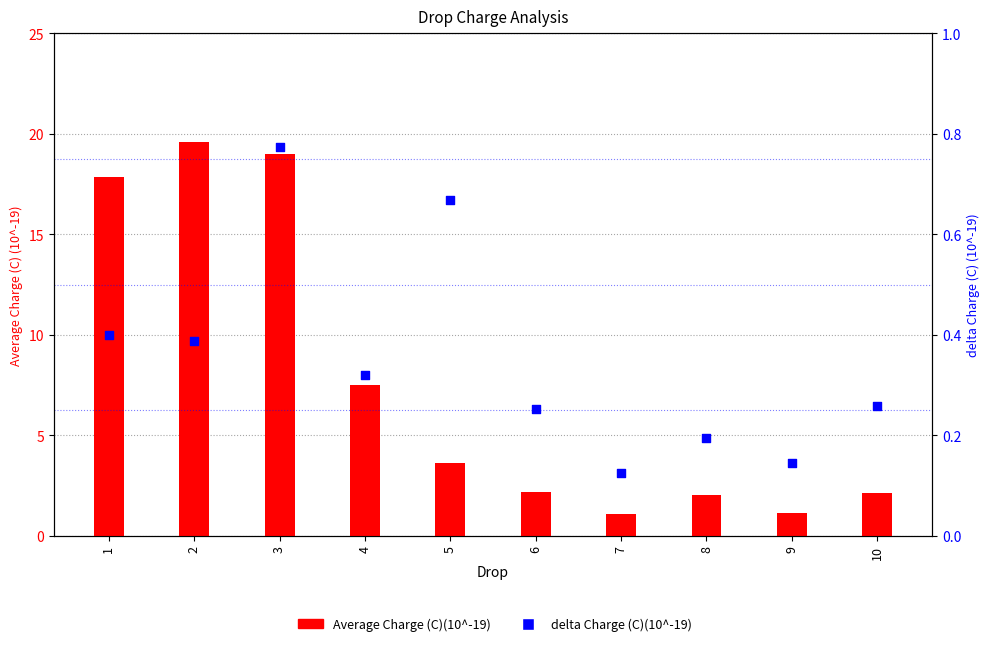

At how many categories does at least one series exceed 12?

3